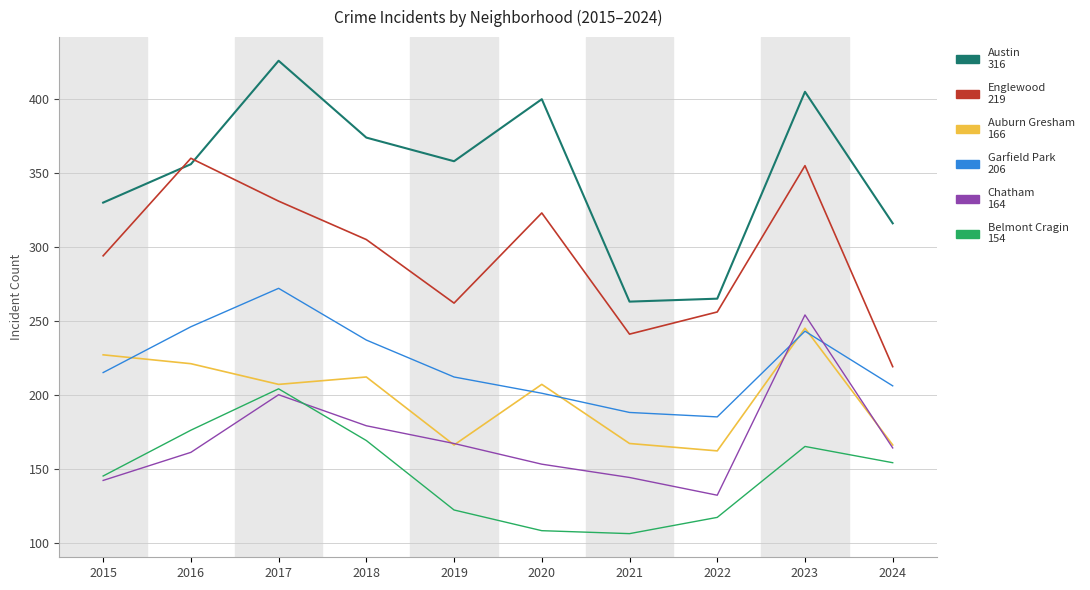

What is the greatest value displayed?

426